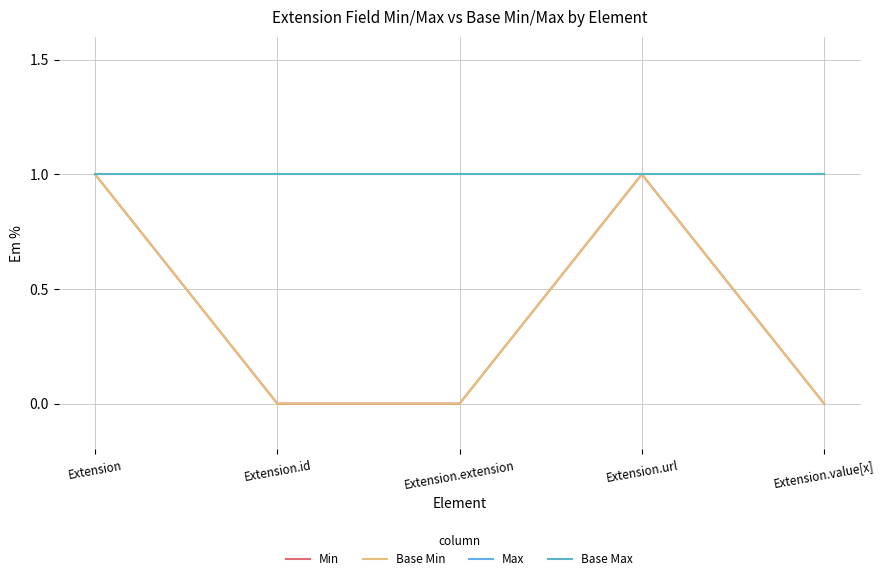

What is the sum of all Base Min values?

2